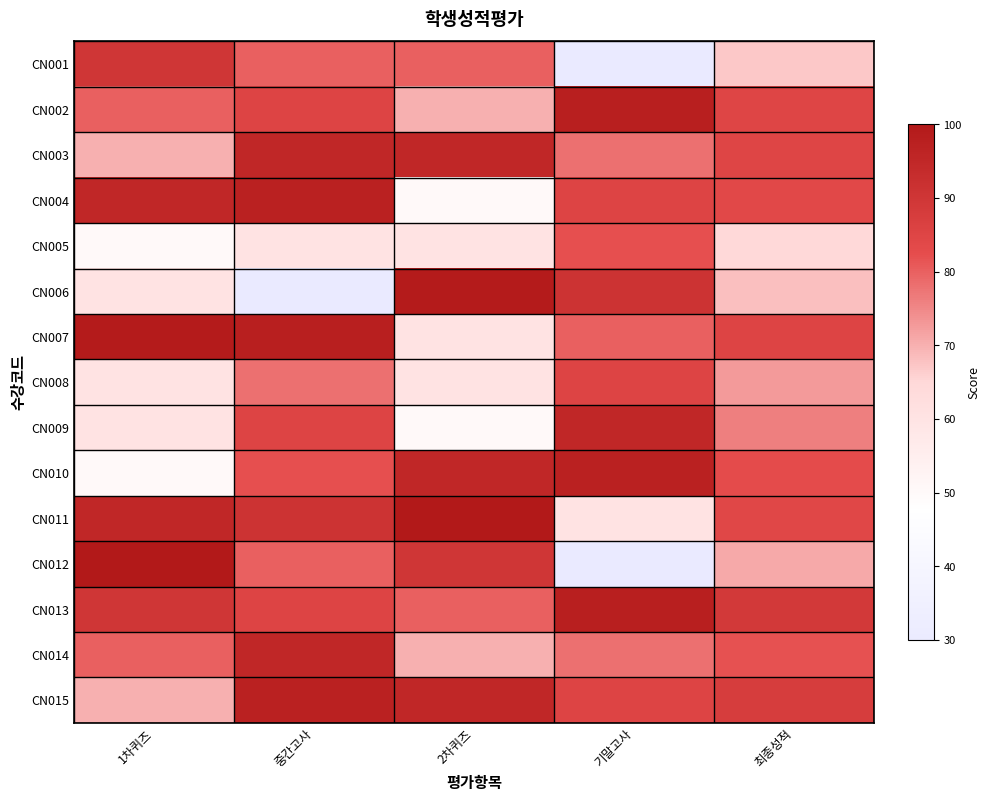

What is the smallest value displayed?

30.0